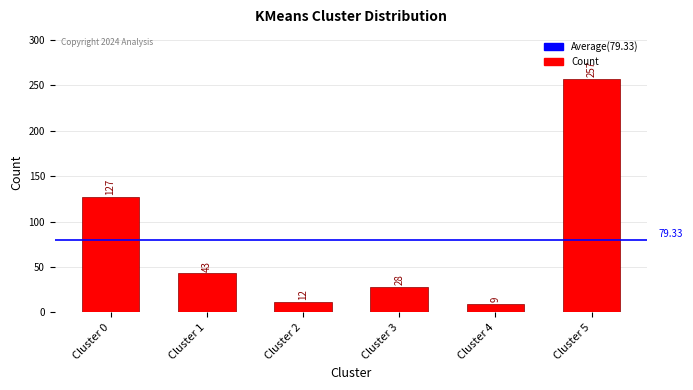

Which has a higher value, Cluster 1 or Cluster 5?

Cluster 5